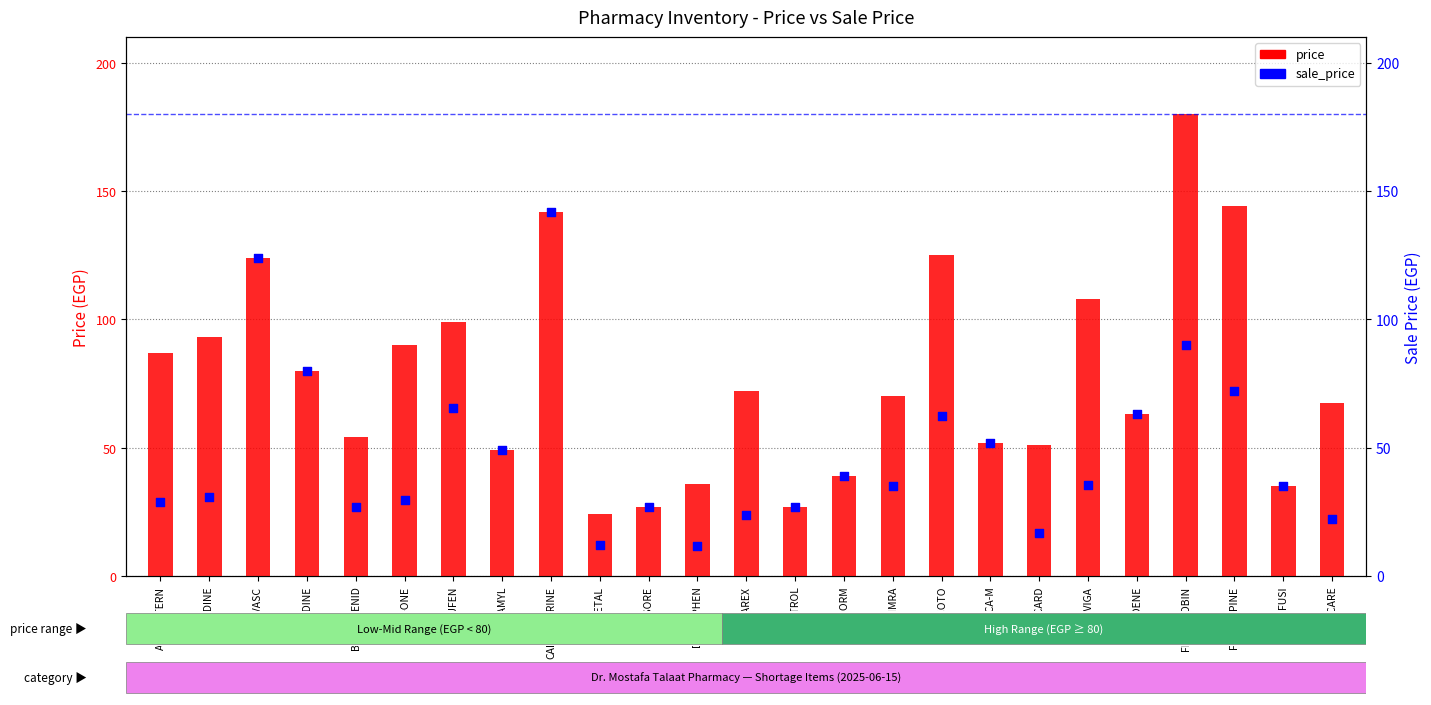

Is the value of price at DELAREX greater than the value of sale_price at AVIVAVASC?

No